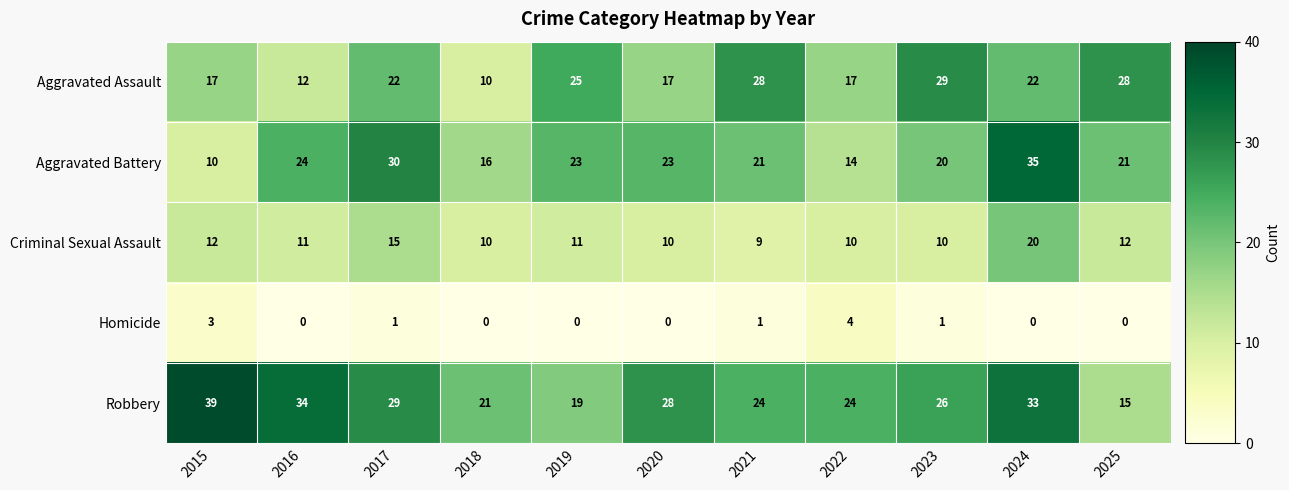

What is the maximum value shown in the chart?

39